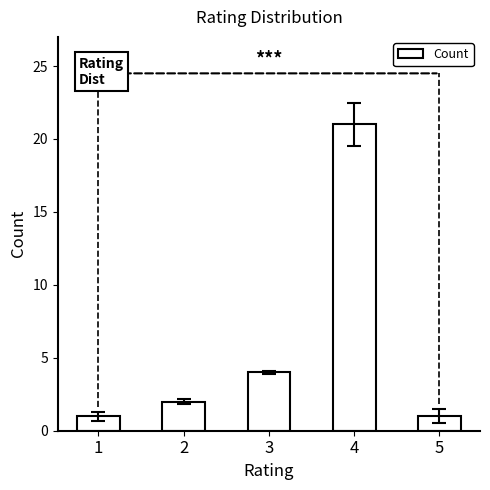

Reading left to right, transcribe all the data shown in this chart.

1=1	2=2	3=4	4=21	5=1